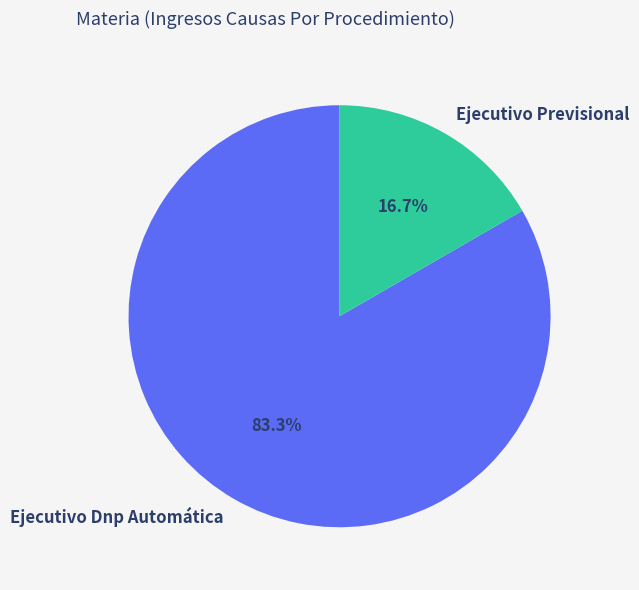

Which slice is the largest?

Ejecutivo Dnp Automática